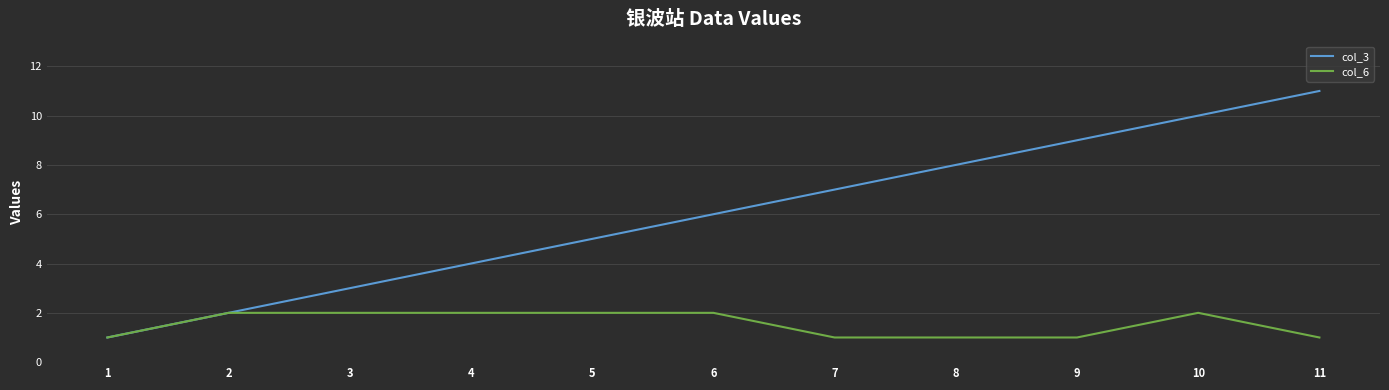

Which series has the largest total across all categories?

col_3